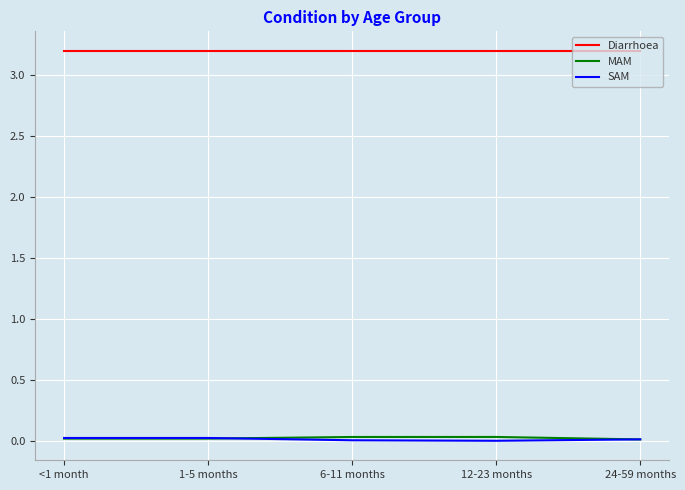

What is the greatest value displayed?

3.2